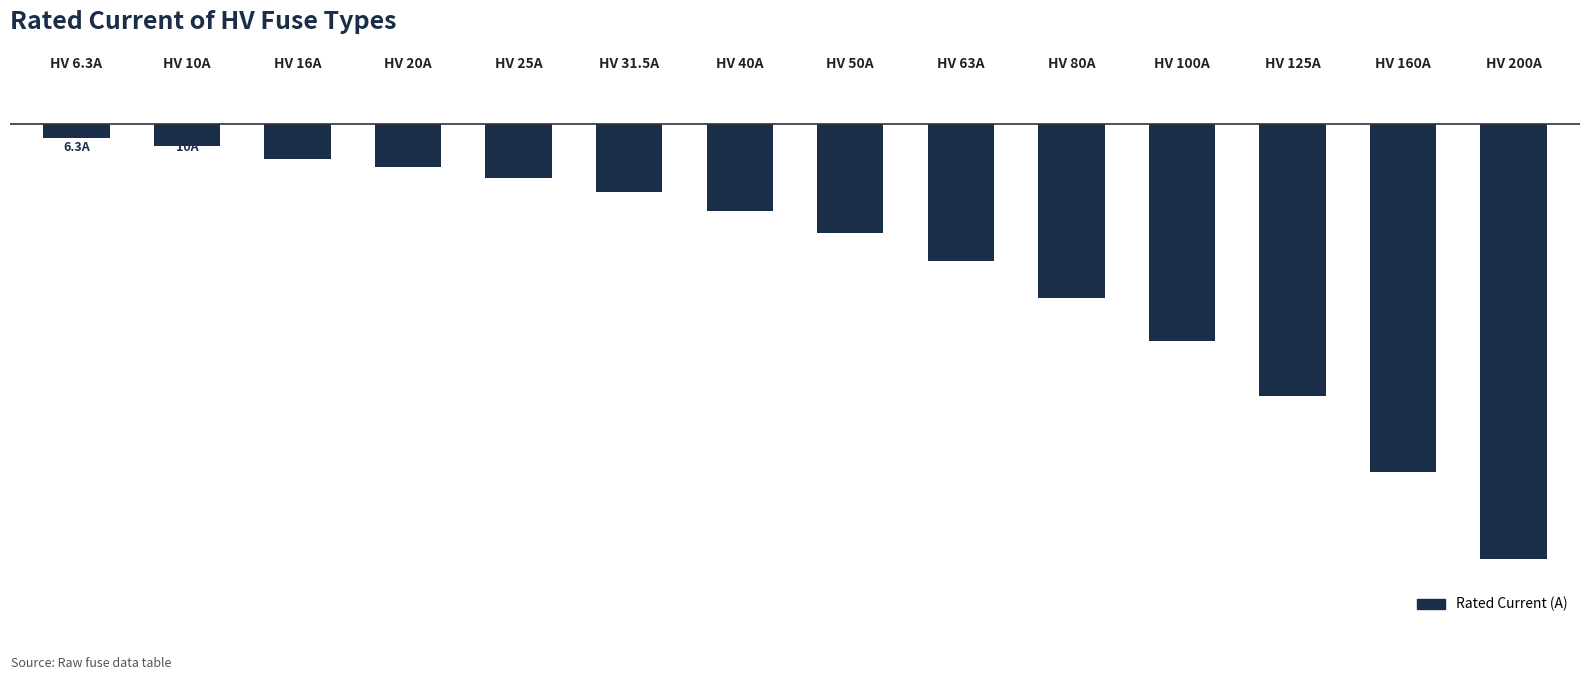

What is the value of the 4th bar from the left?

-20.0